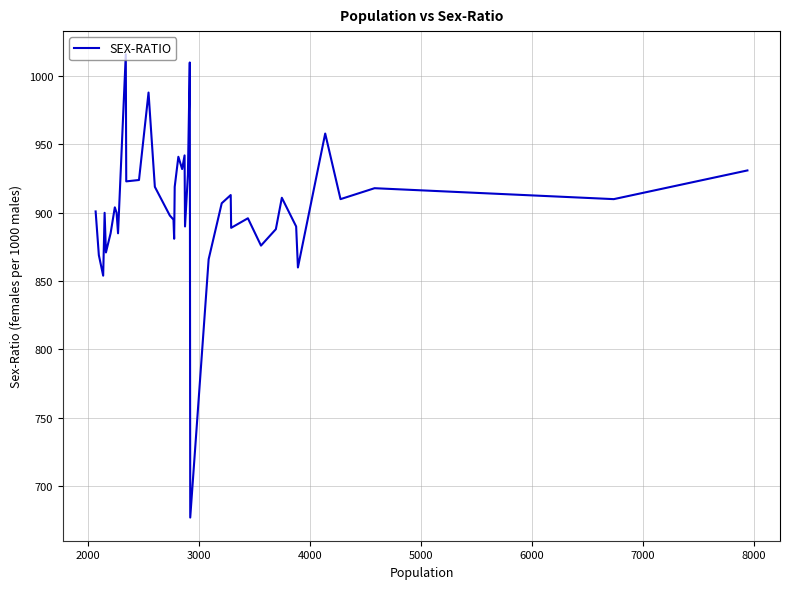

What is the maximum value shown in the chart?

1016